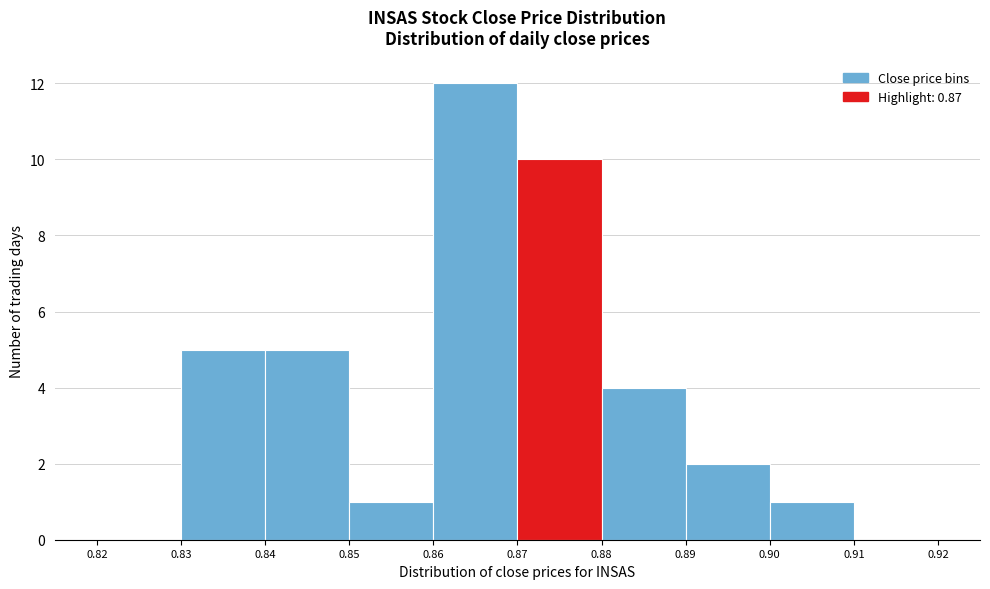

Reading left to right, transcribe this chart: for each bar, give the range it covers on the x-axis and its height. The values are not printed on the chart, so give them approximately, as read against the axis.

0.82 to 0.83: 0
0.83 to 0.84: 5
0.84 to 0.85: 5
0.85 to 0.86: 1
0.86 to 0.87: 12
0.87 to 0.88: 10
0.88 to 0.89: 4
0.89 to 0.90: 2
0.90 to 0.91: 1
0.91 to 0.92: 0